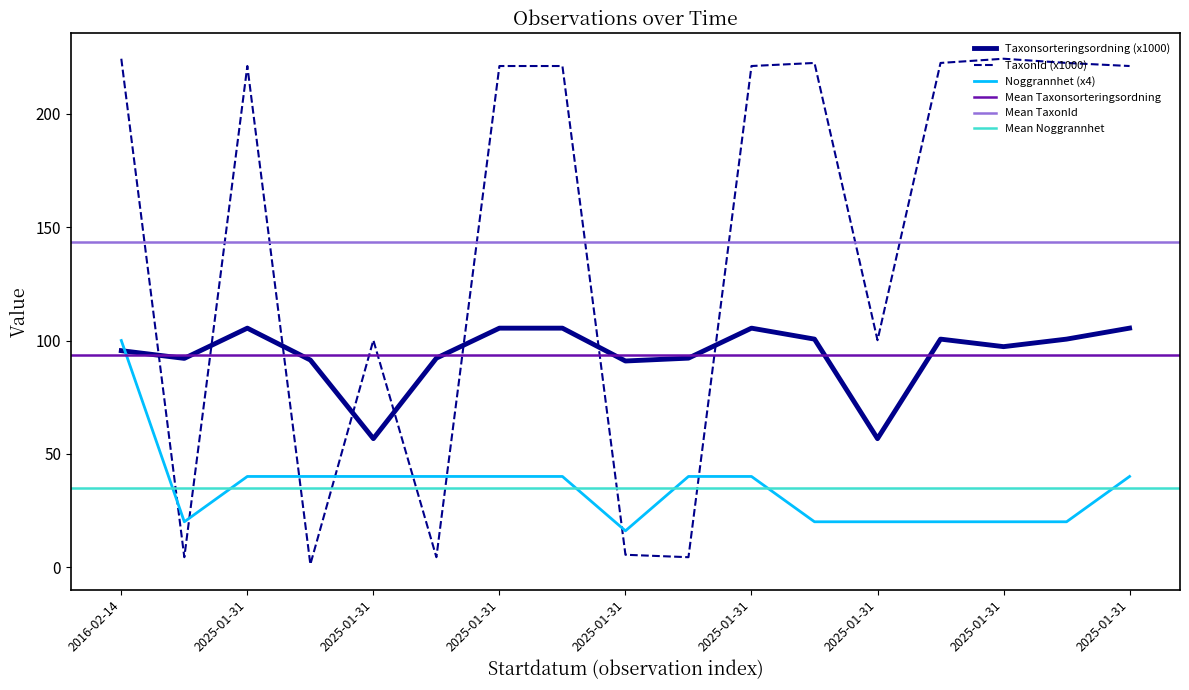

How many times do Taxonsorteringsordning and Noggrannhet cross each other?

1